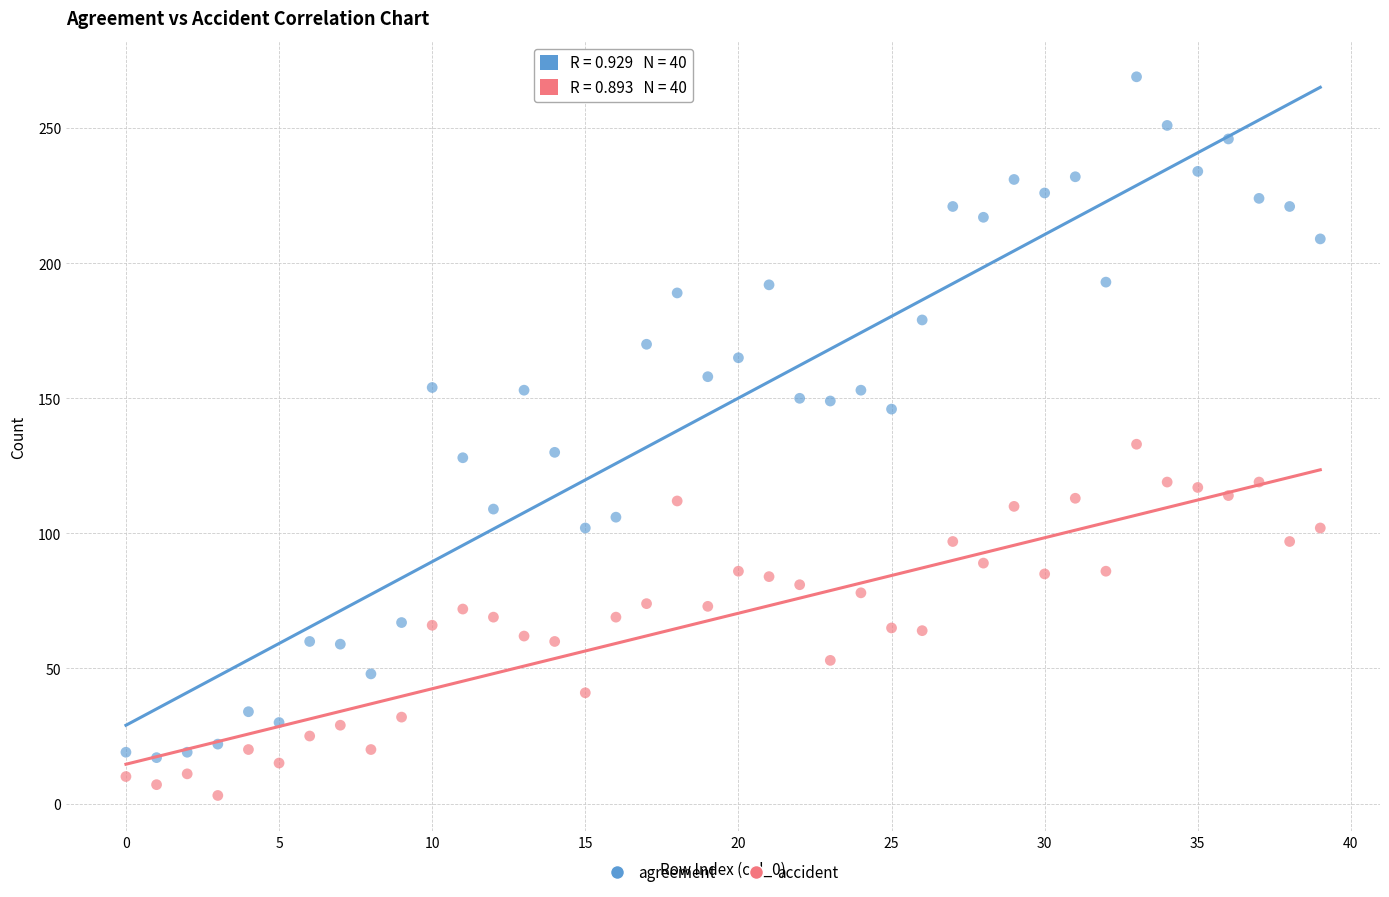

Which series contains the lowest Y value?

accident